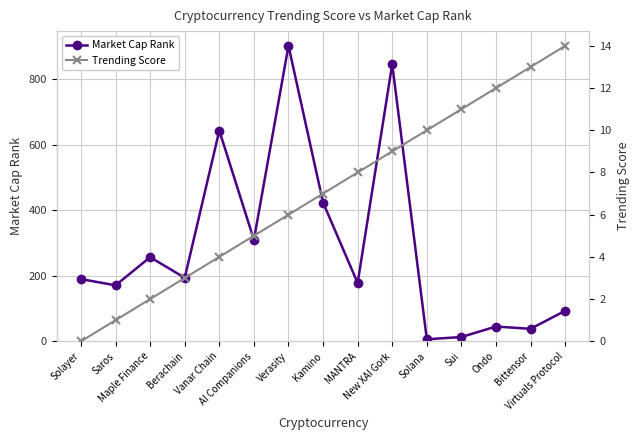

How many distinct data groups are displayed?

2